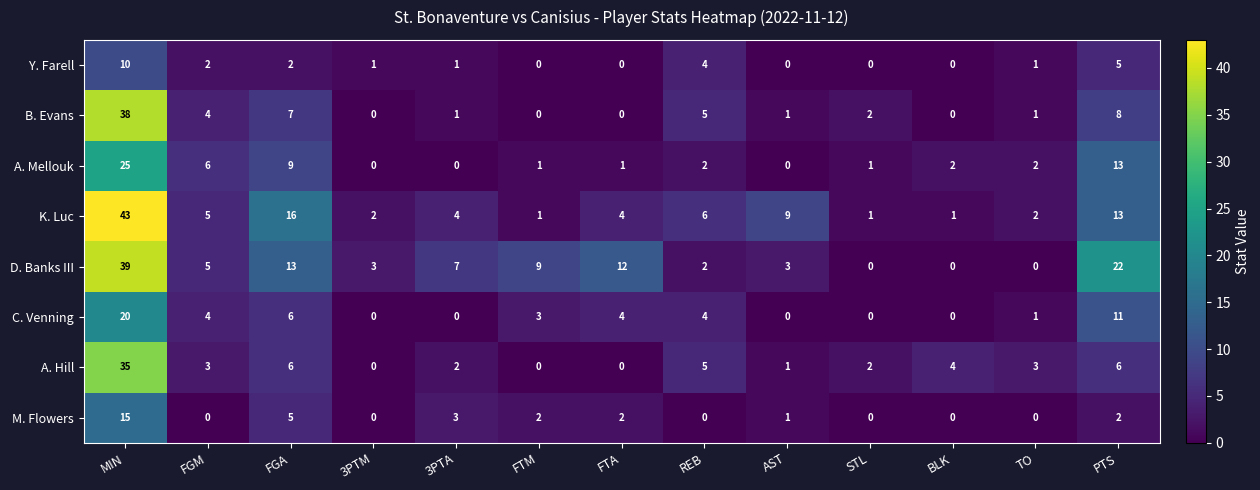

True or false: Y. Farell has a value of 1 at 3PTA.

True